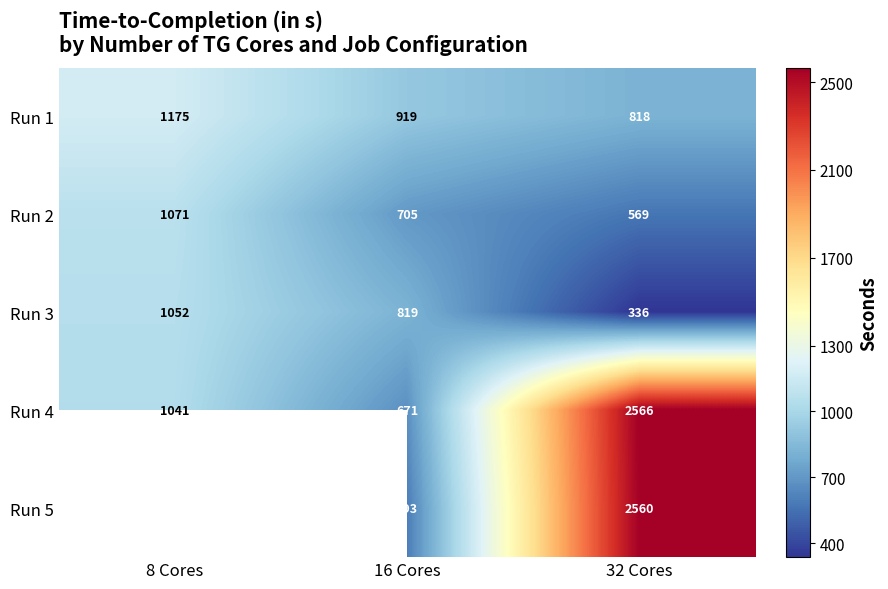

Where does the Run 4 series first go above 1040?

8 Cores